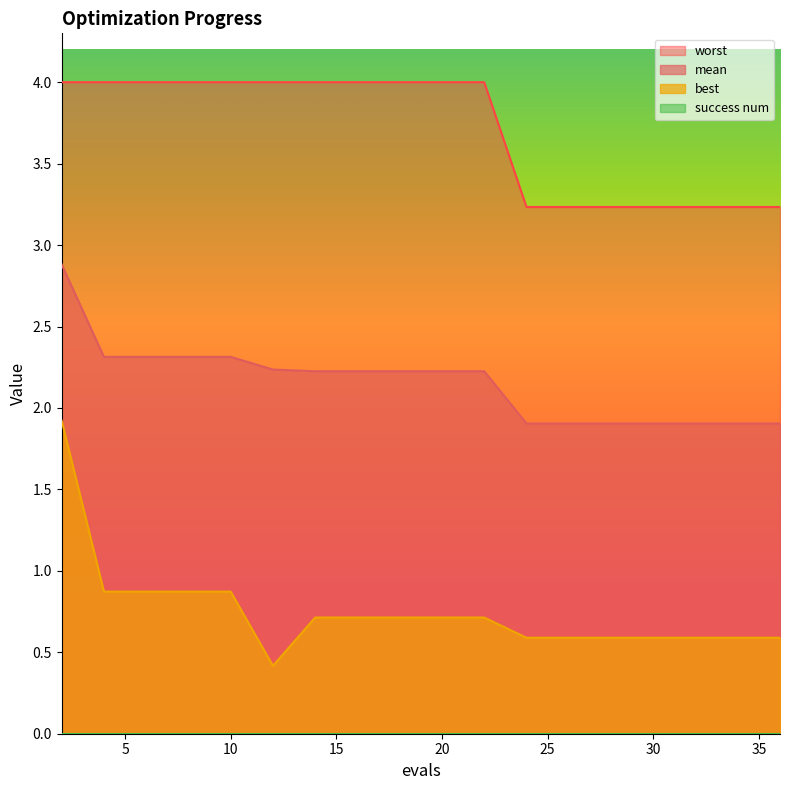

True or false: best has more than 2 points higher than both neighbors.

False